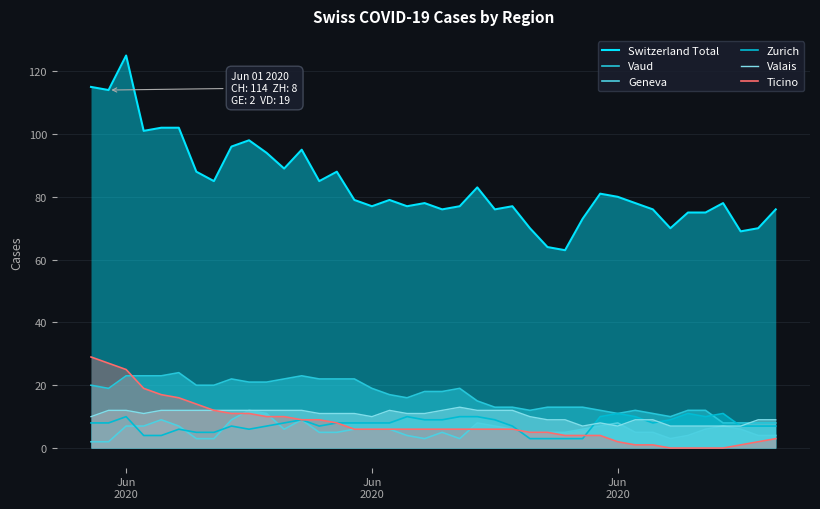

Does the chart have visible grid lines?

Yes